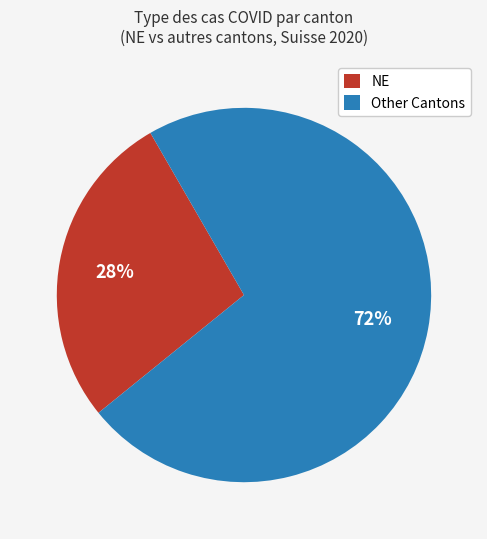

The Other Cantons slice represents 84% of the pie. True or false?

False